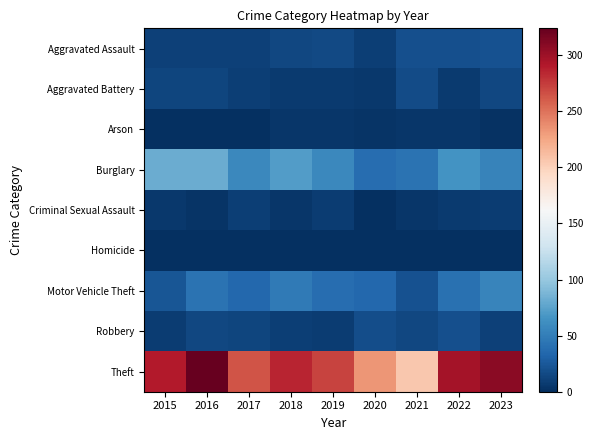

Reading left to right, extract all data points from this chart.

Aggravated Assault: 2015=11	2016=11	2017=11	2018=15	2019=16	2020=9	2021=19	2022=20	2023=21
Aggravated Battery: 2015=13	2016=13	2017=9	2018=7	2019=7	2020=6	2021=17	2022=7	2023=14
Arson: 2015=1	2016=0	2017=1	2018=4	2019=4	2020=3	2021=4	2022=4	2023=2
Burglary: 2015=81	2016=82	2017=58	2018=72	2019=57	2020=39	2021=43	2022=65	2023=54
Criminal Sexual Assault: 2015=6	2016=3	2017=9	2018=4	2019=8	2020=1	2021=5	2022=7	2023=8
Homicide: 2015=0	2016=1	2017=1	2018=0	2019=0	2020=1	2021=0	2022=0	2023=0
Motor Vehicle Theft: 2015=24	2016=42	2017=35	2018=48	2019=38	2020=35	2021=21	2022=41	2023=55
Robbery: 2015=8	2016=14	2017=13	2018=9	2019=8	2020=18	2021=15	2022=19	2023=11
Theft: 2015=291	2016=324	2017=264	2018=286	2019=271	2020=233	2021=206	2022=297	2023=308